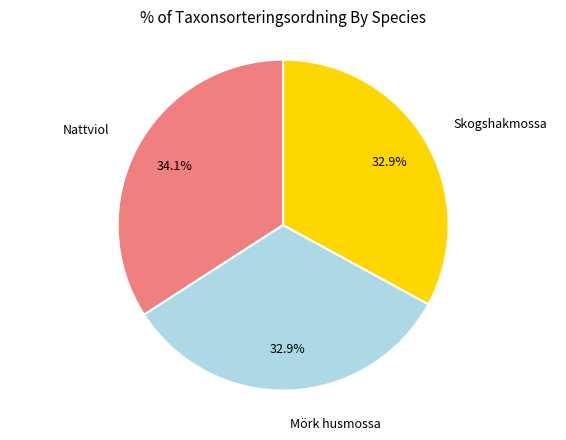

Is there a majority slice in this chart?

No